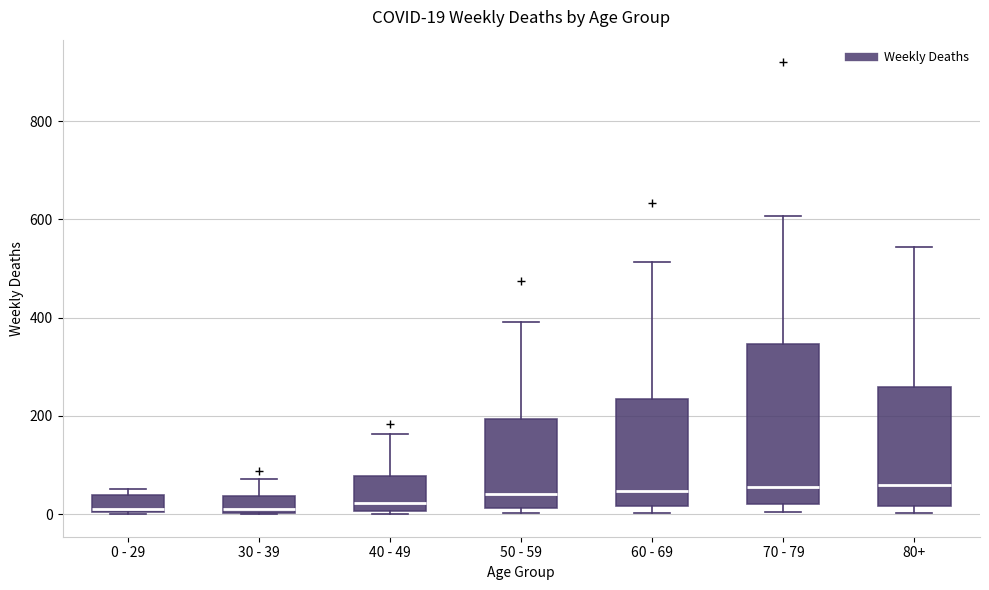

Comparing the boxes themselves (not the whiskers), which one is the tallest?

70 - 79